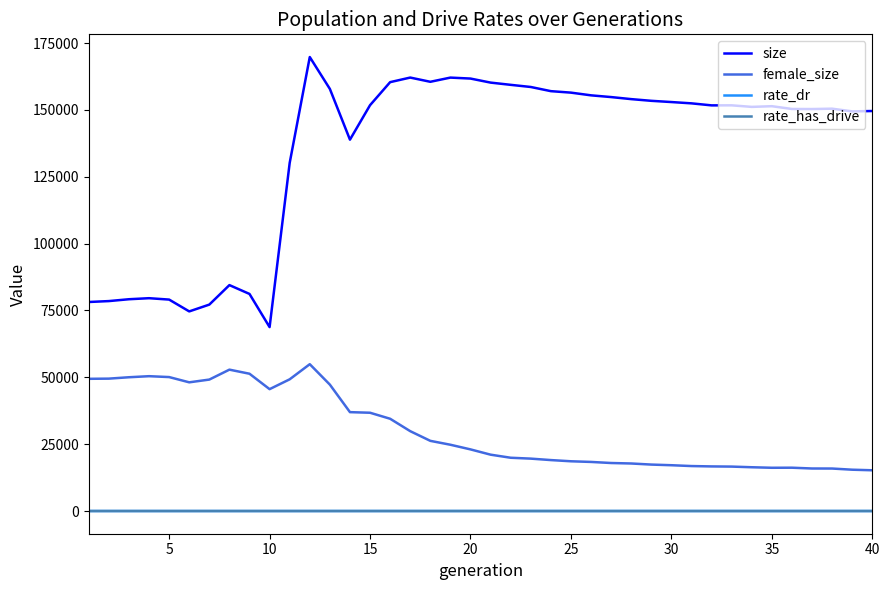

Which series has the largest total across all categories?

size